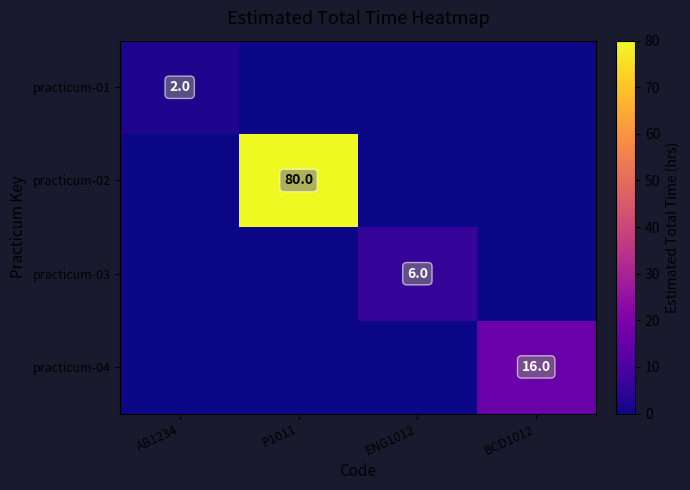

Is the value of practicum-04 at BCD1012 greater than the value of practicum-01 at AB1234?

Yes